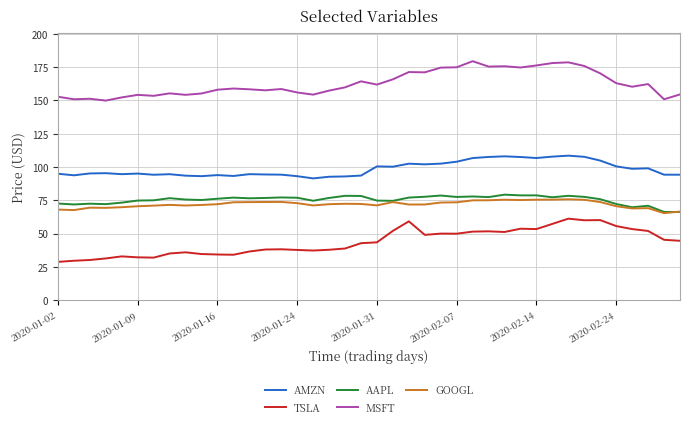

What is the difference between the maximum and minimum values in the AAPL series?

13.0